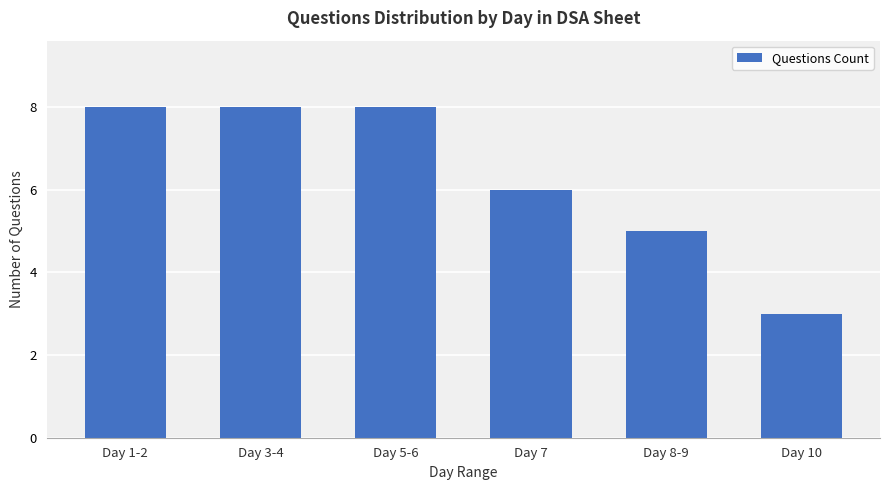

What is the maximum value shown in the chart?

8